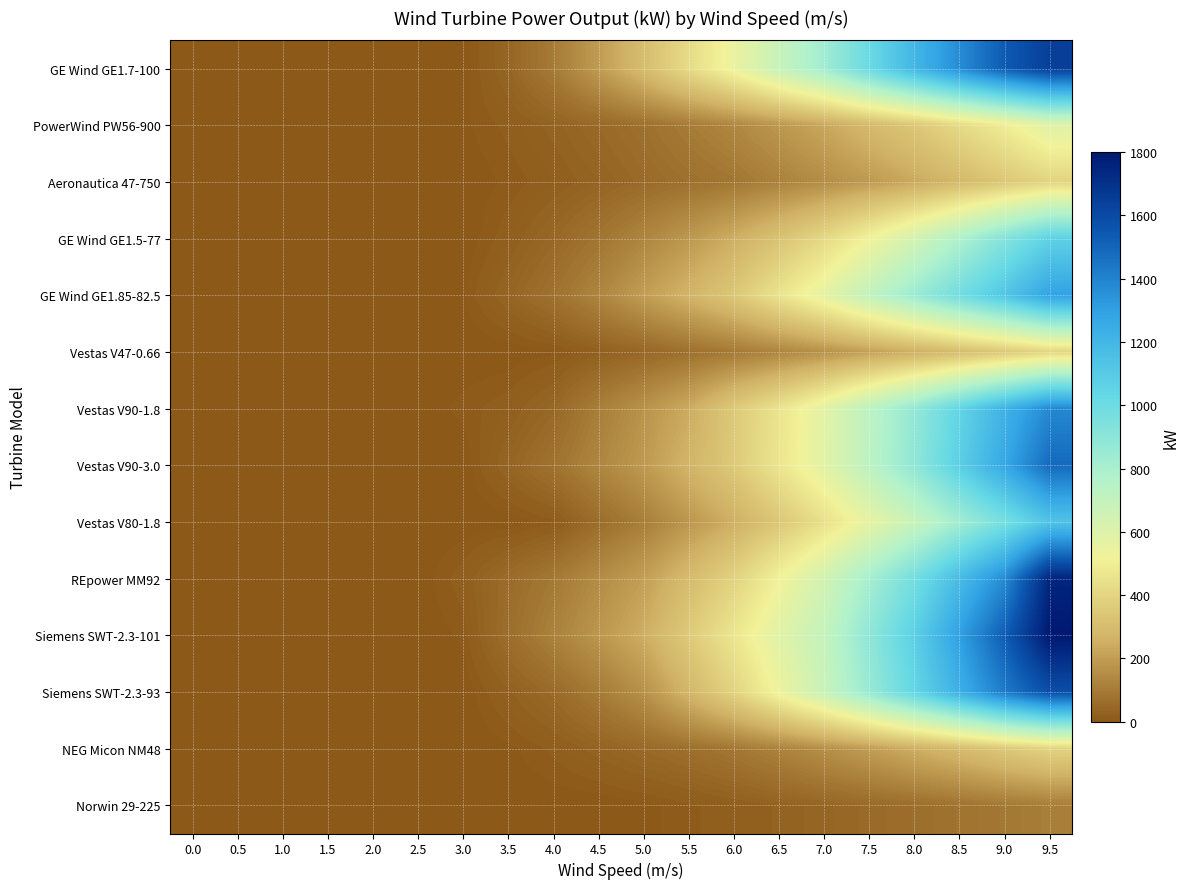

What is the difference between the highest and lowest values at 5.5?

412.0